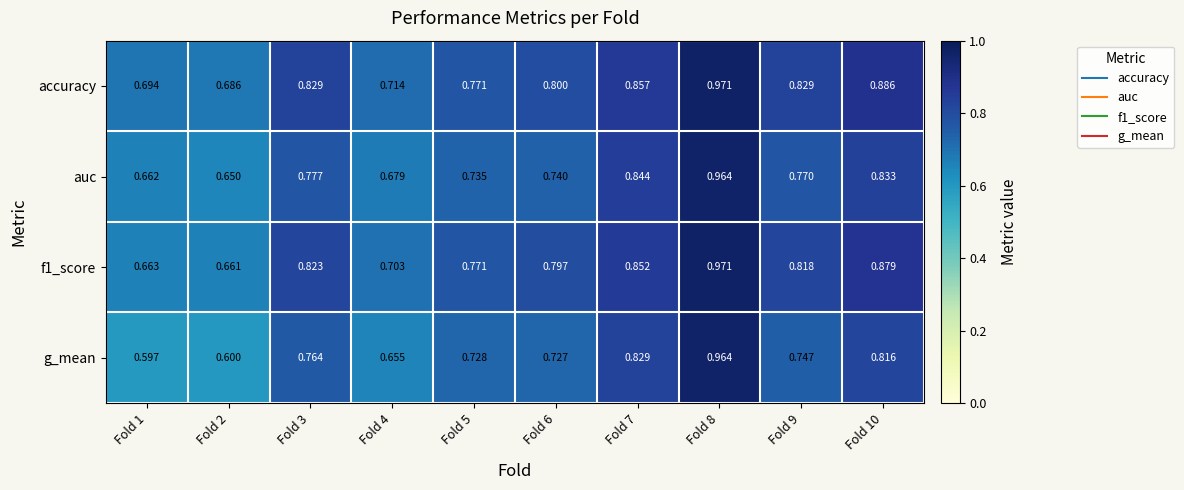

Which label corresponds to the smallest value in the chart?

Fold 1